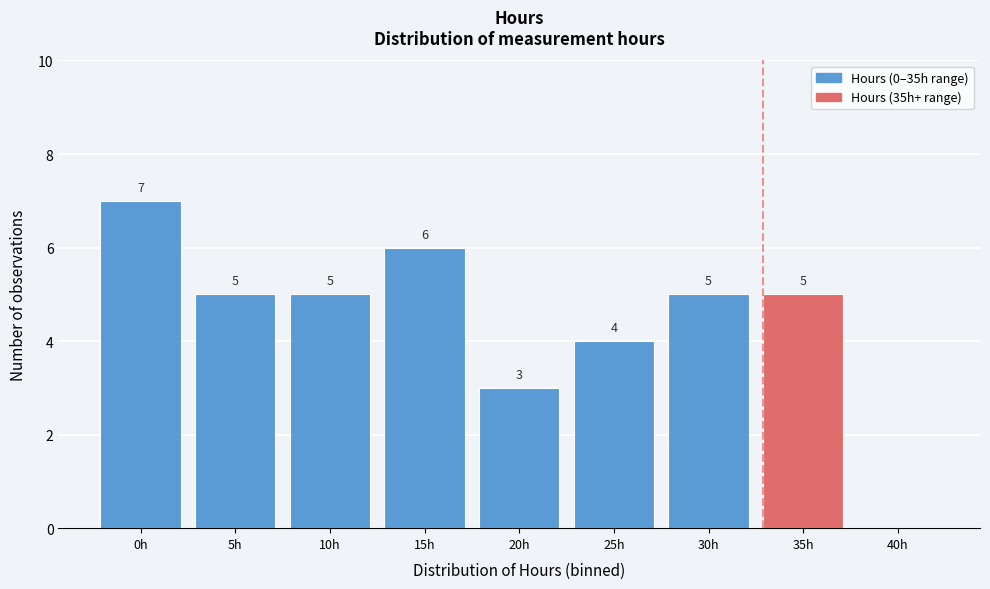

Reading left to right, transcribe all the data shown in this chart.

0h=7	5h=5	10h=5	15h=6	20h=3	25h=4	30h=5	35h=5	40h=0